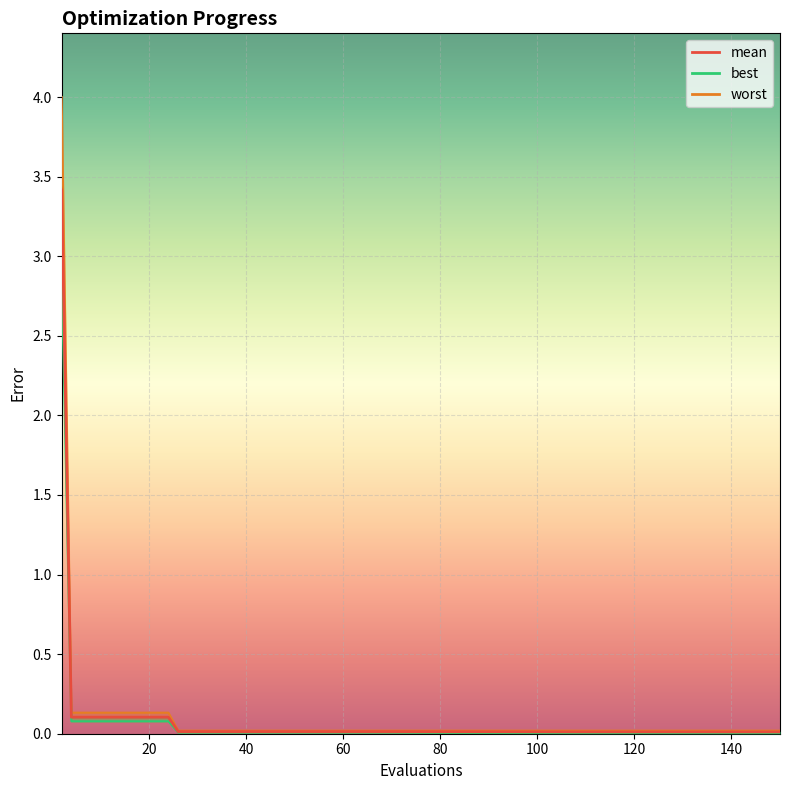

What is the difference between the maximum and second lowest values?

3.4